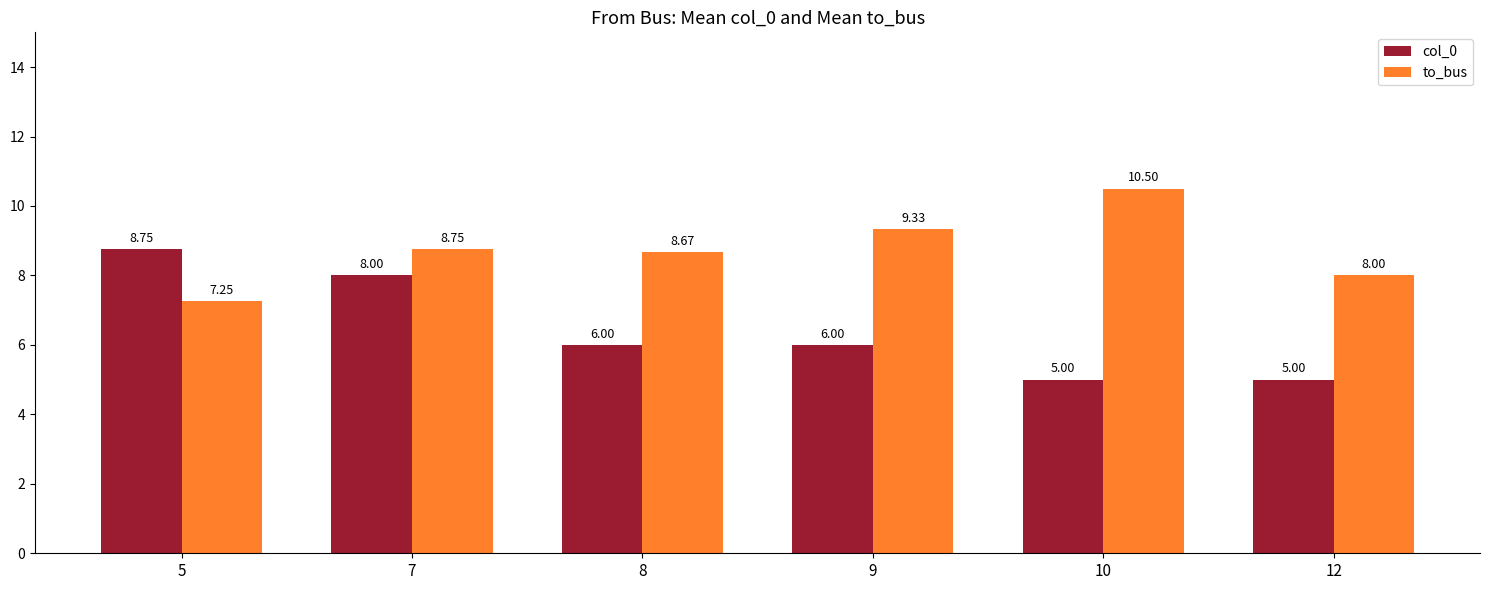

How many data points in col_0 are less than 6?

2